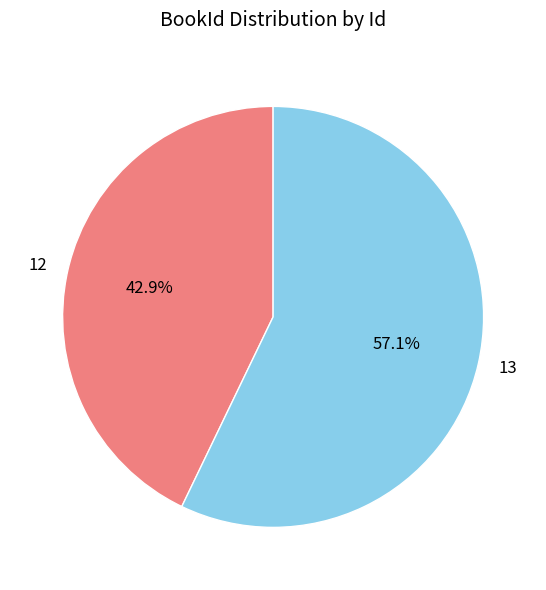

Count the number of slices in the pie.

2